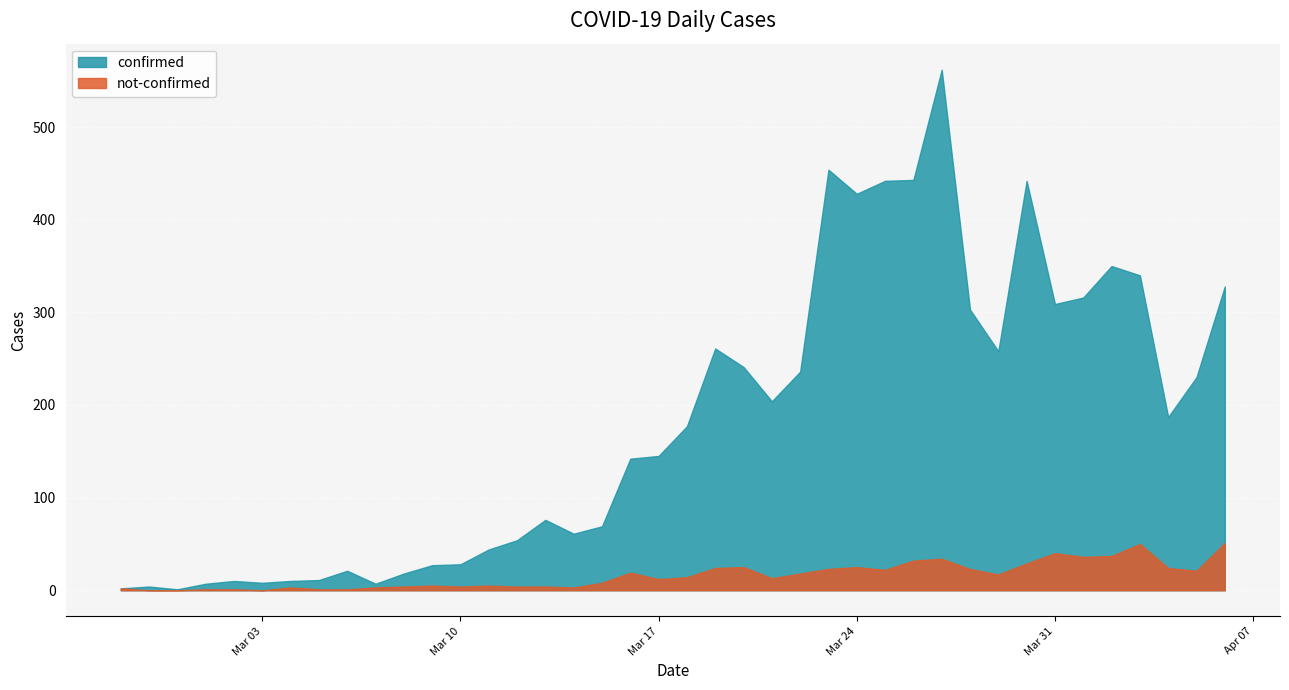

What is the label of the 2nd point from the right?

2020-04-05